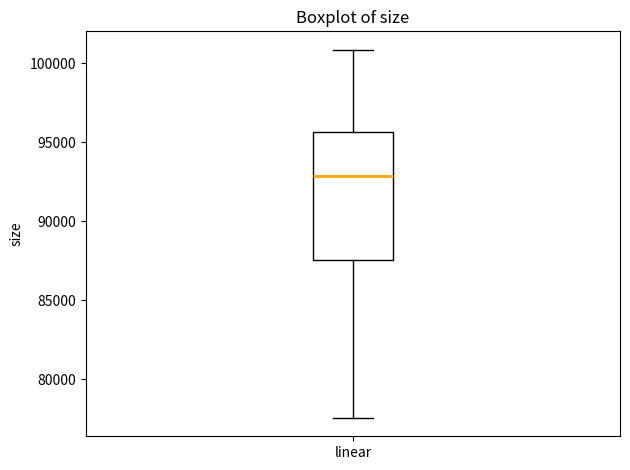

Where does the upper whisker of the box for linear end on the y-axis? The values are not printed on the chart, so give them approximately, as read against the axis.

101000